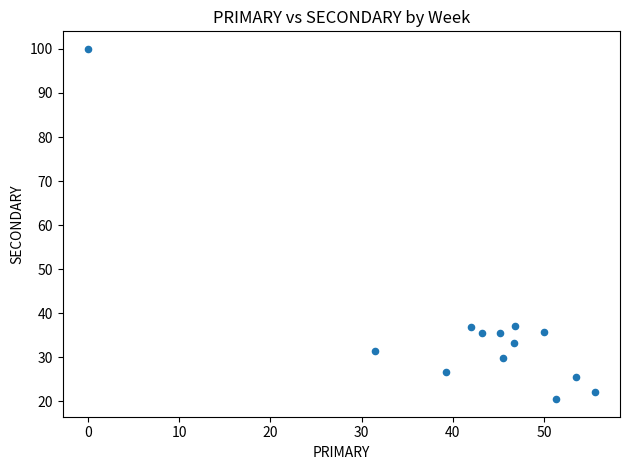

What is the range of Y values (max minus min)?

79.5